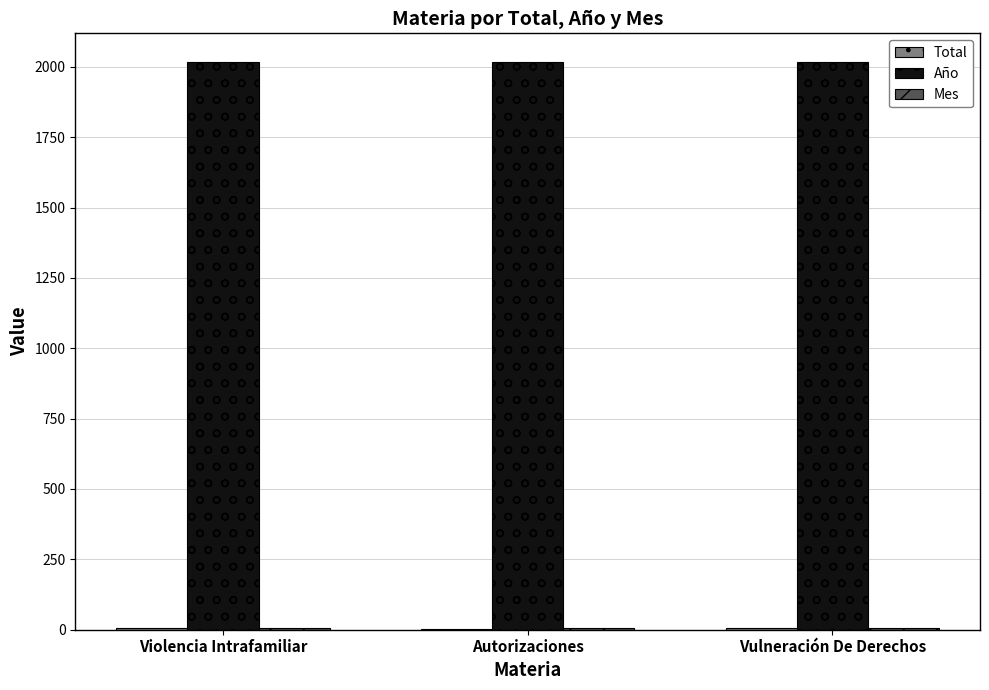

What is the highest value of the Año series?

2018